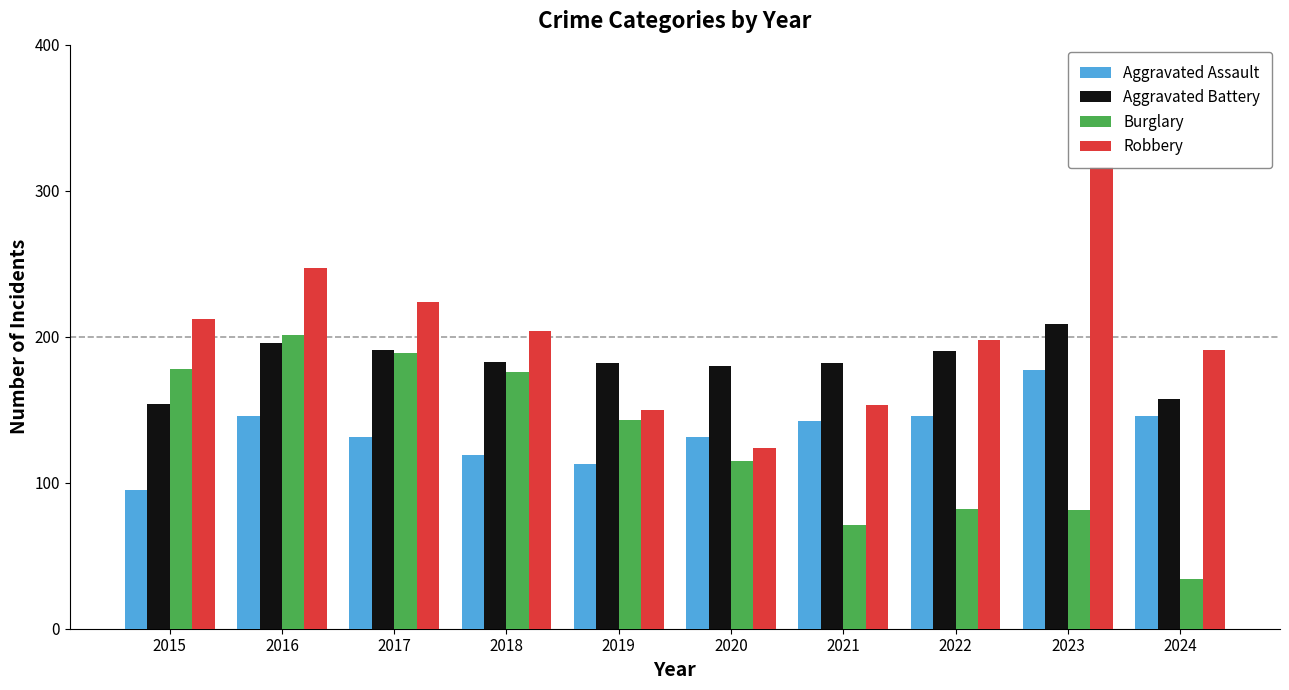

True or false: Robbery has a value of 198 at 2022.

True